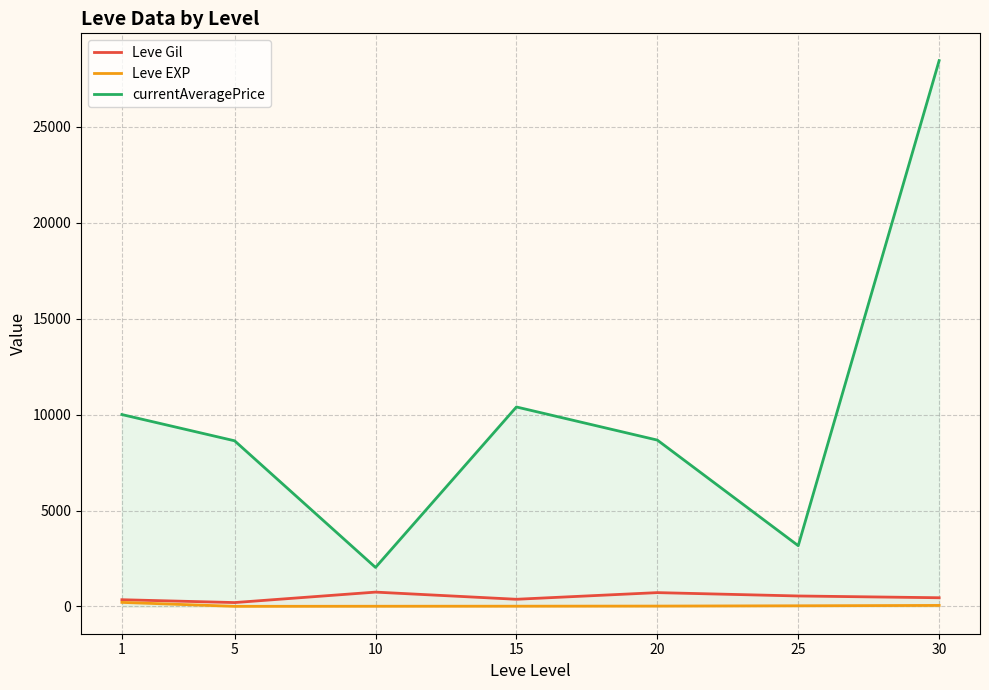

Which has a higher value, 25 or 20?

20